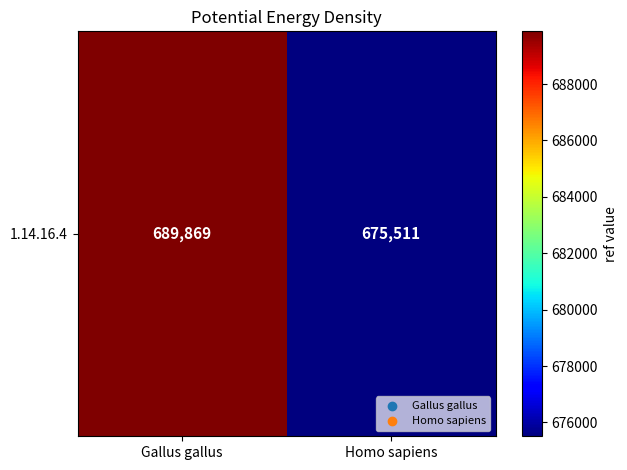

Between Homo sapiens and Gallus gallus, which is larger?

Gallus gallus